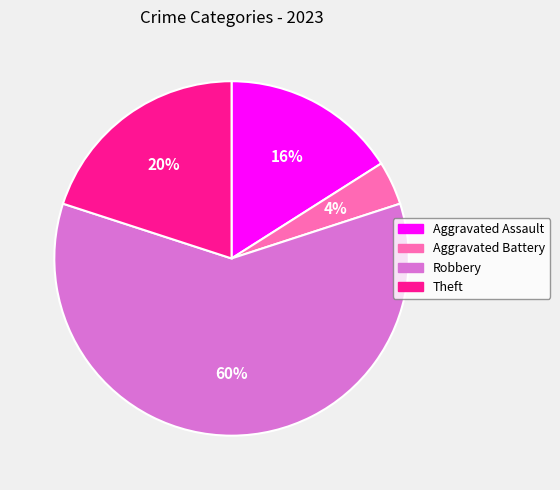

To the nearest percent, what is the average slice percentage?

25%